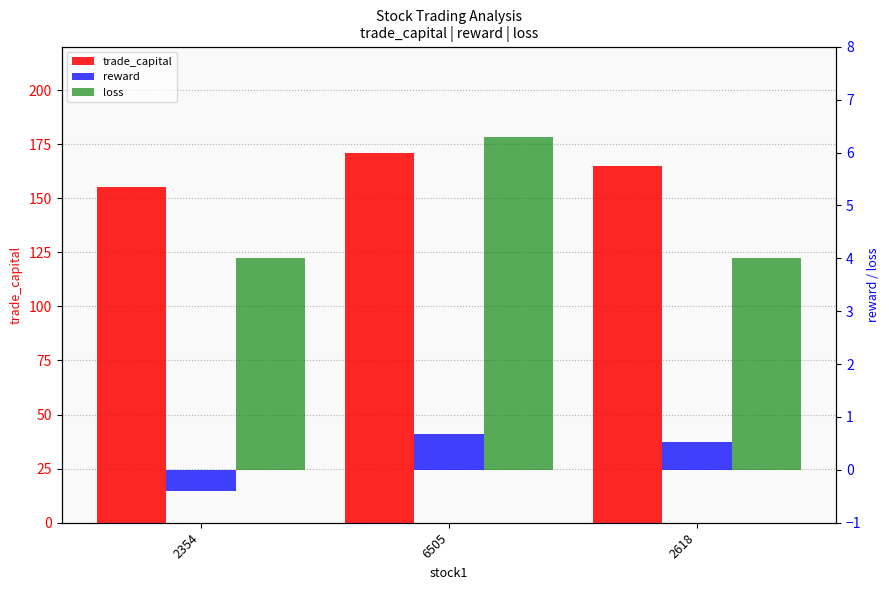

Rank the series by their maximum value, from lowest to highest.

reward, loss, trade_capital